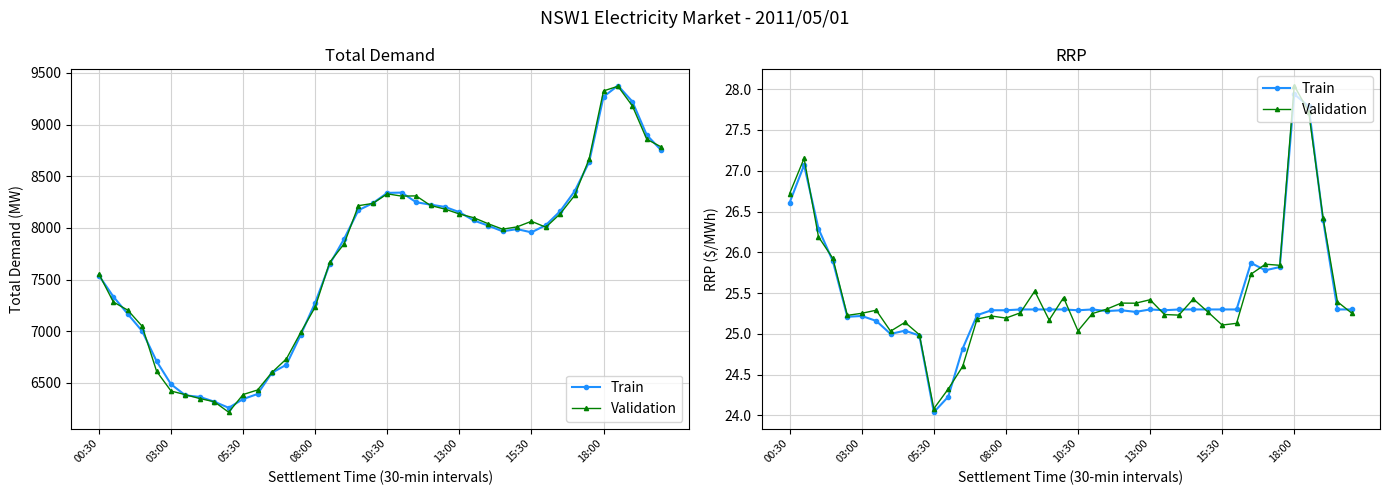

Which category has the highest value across all series?

18:00